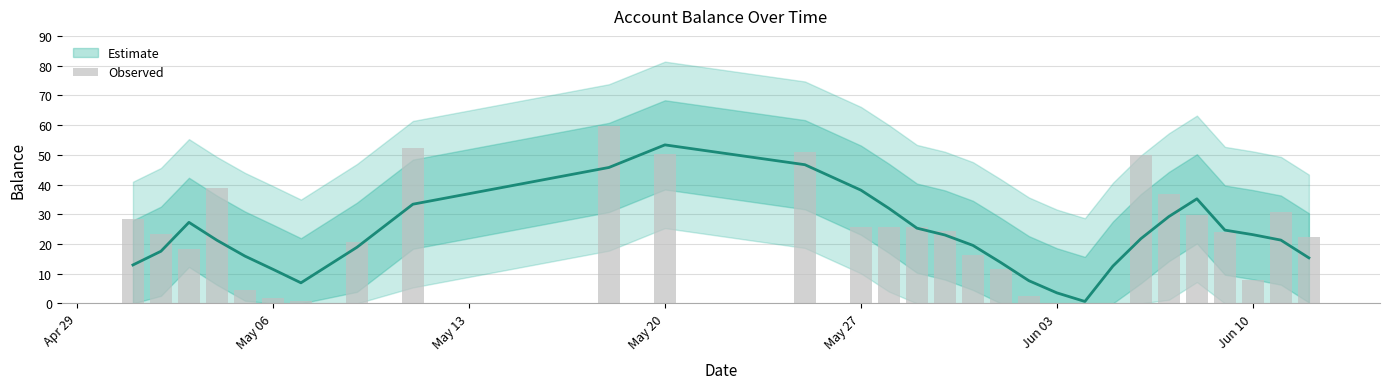

What is the sum of all values?

684.2